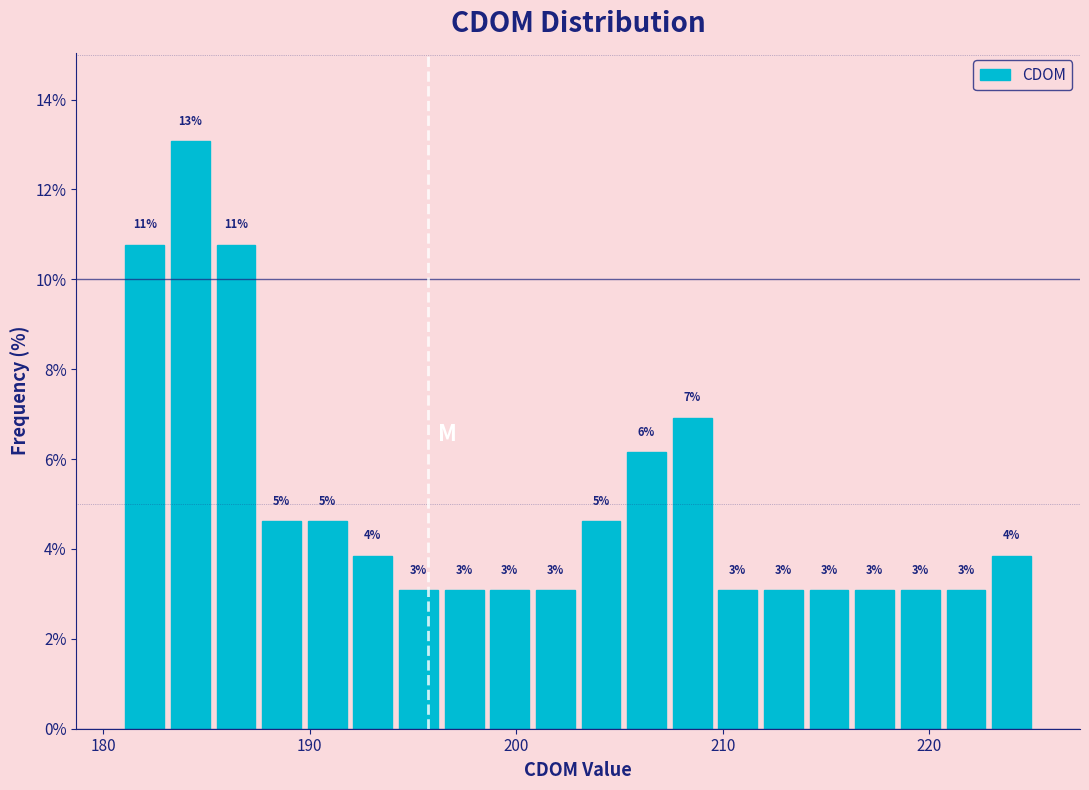

Read against the x-axis, roughly where is the centre of the tallest bar?

184